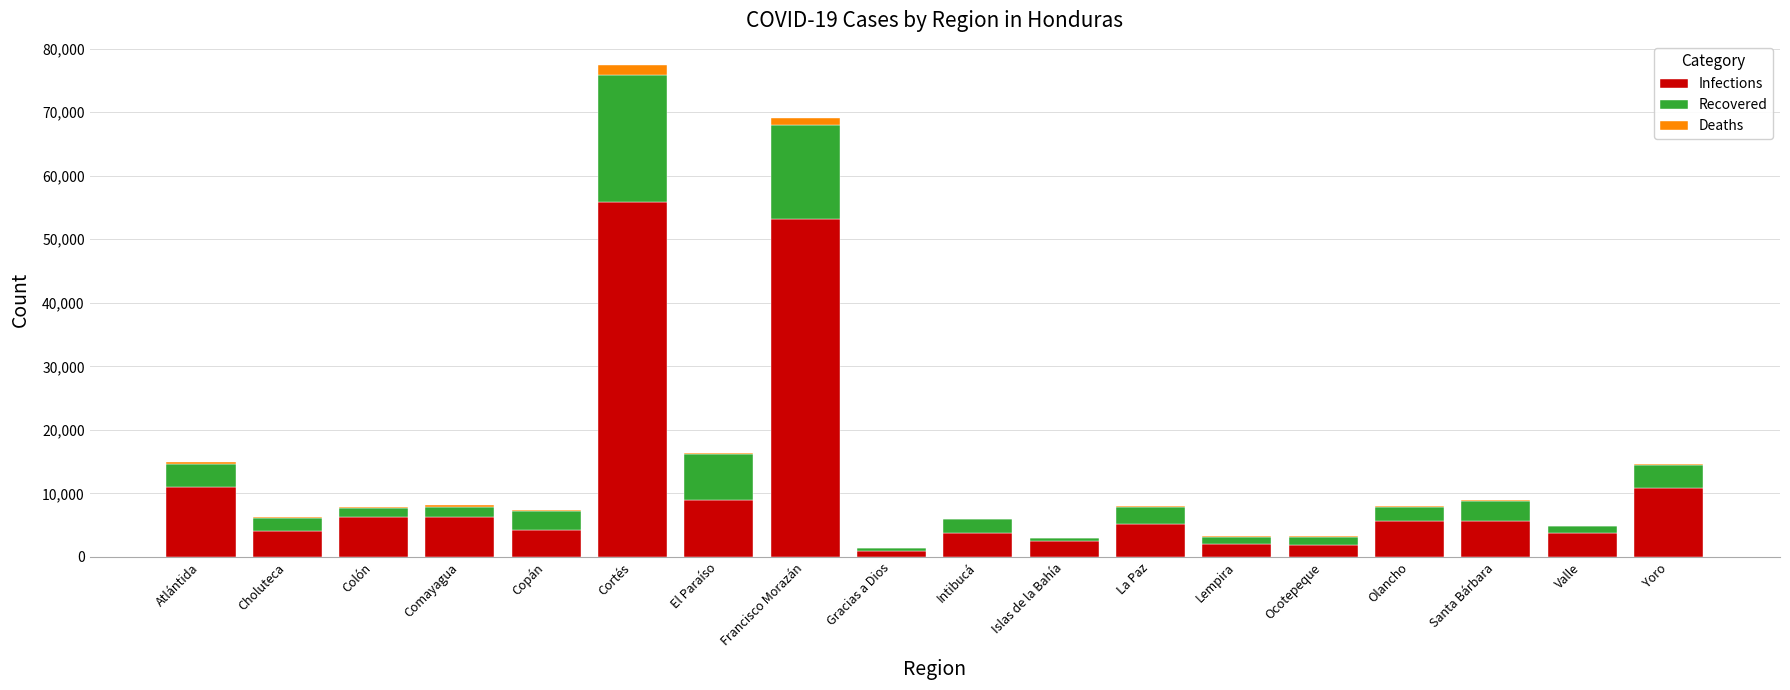

What is the maximum value for Infections?

55869